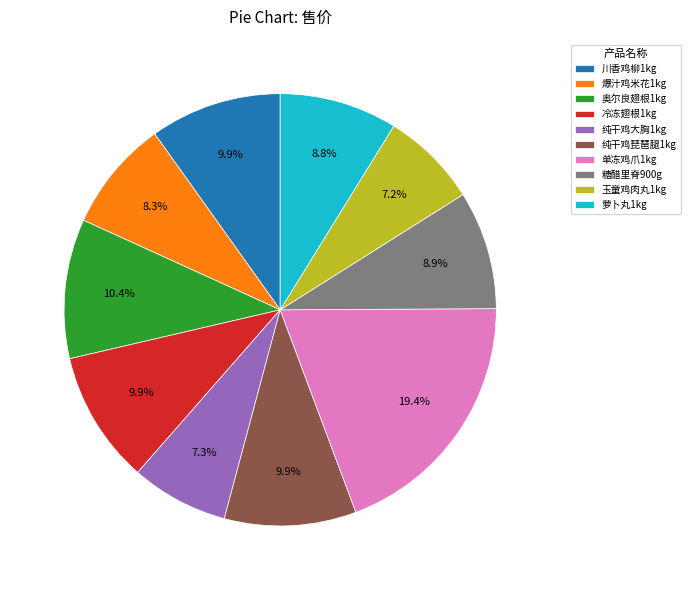

How many slices are in this pie chart?

10